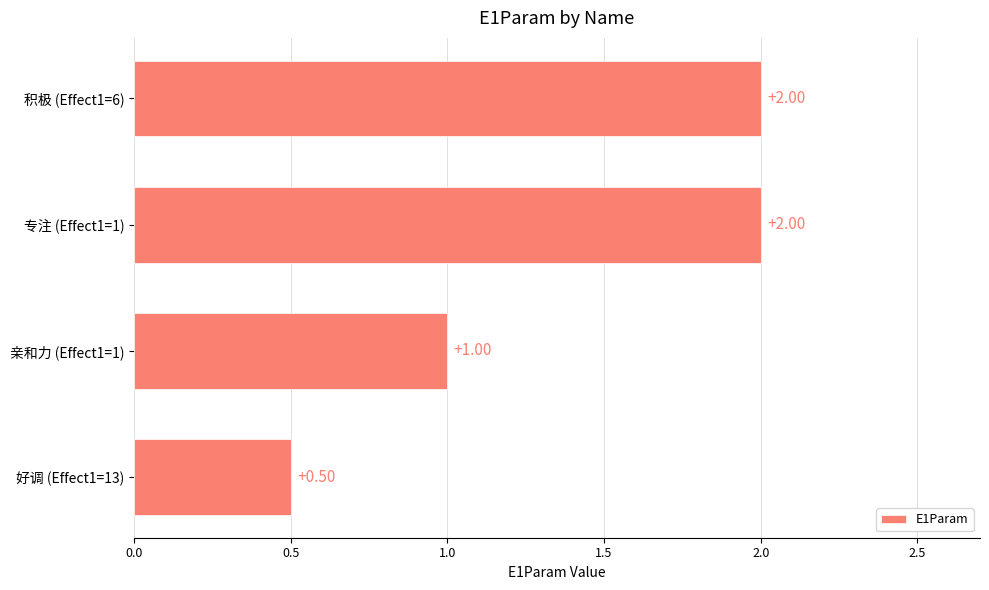

Are the bars horizontal?

Yes